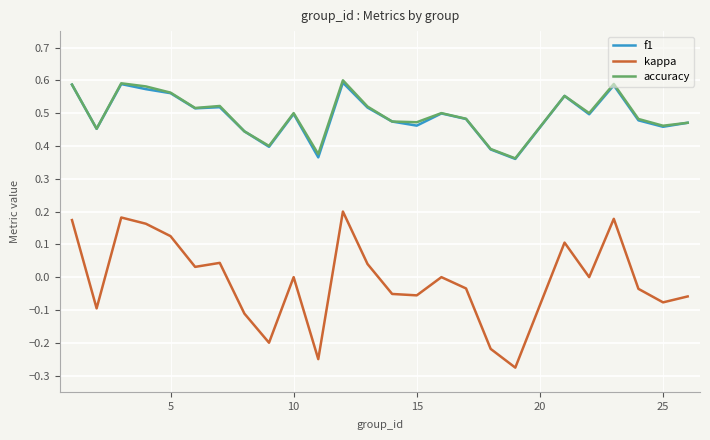

Which series has the largest range (max minus min)?

kappa